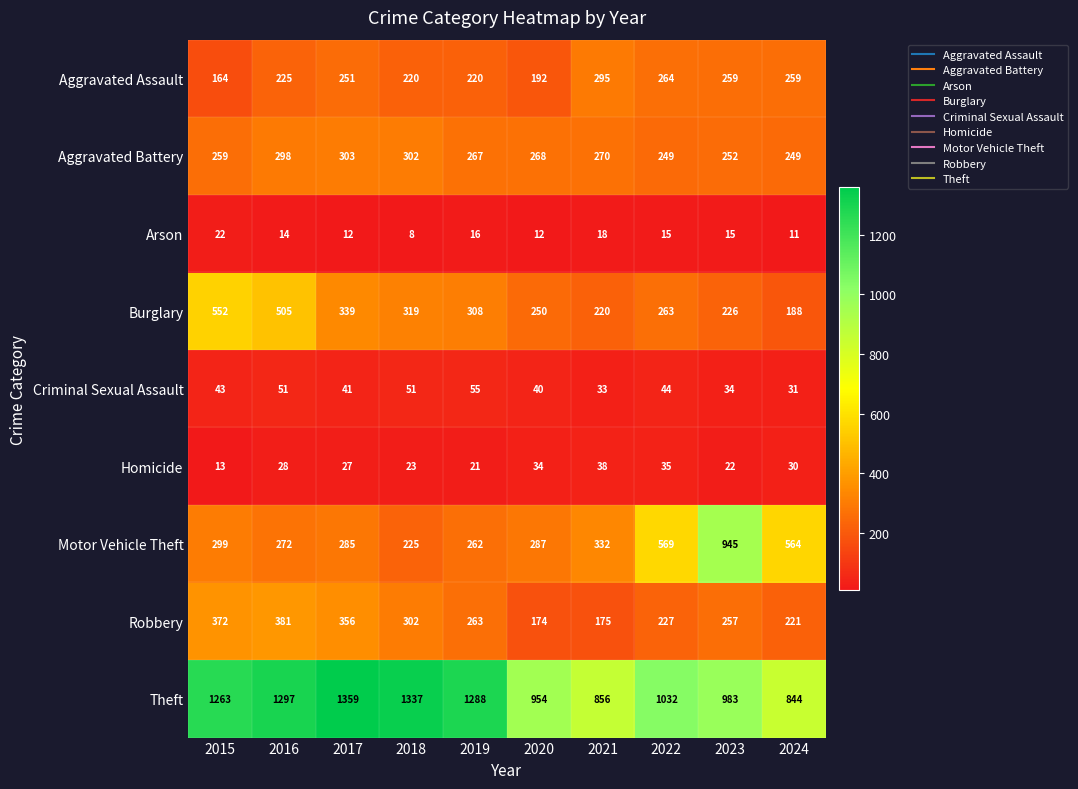

What is the difference between the highest and lowest values at 2016?

1283